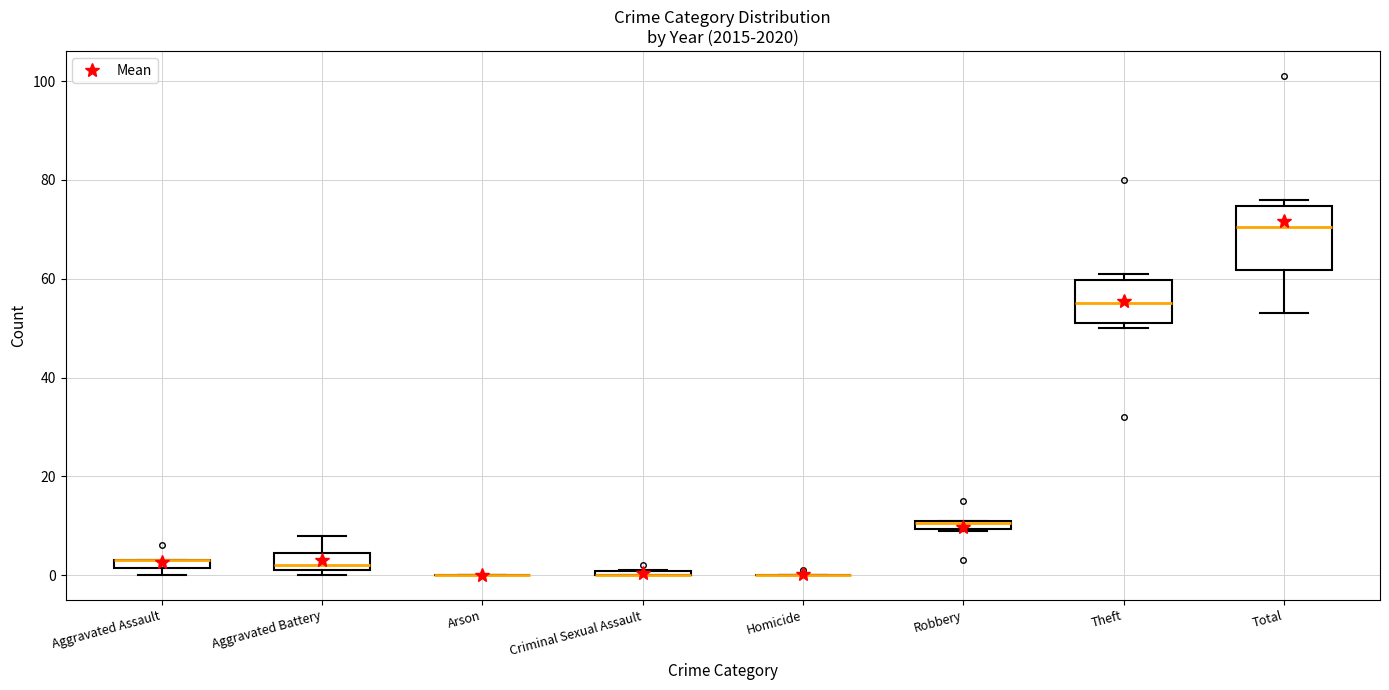

True or false: 2019 has more than 1 interior local peaks.

False